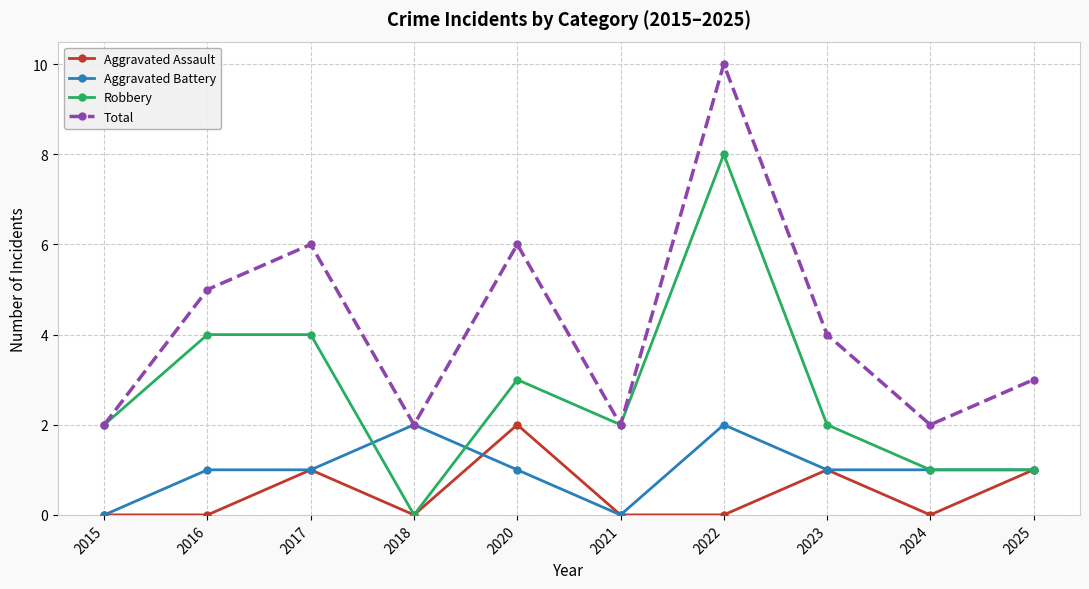

What is the total value across all series at 2022?

20